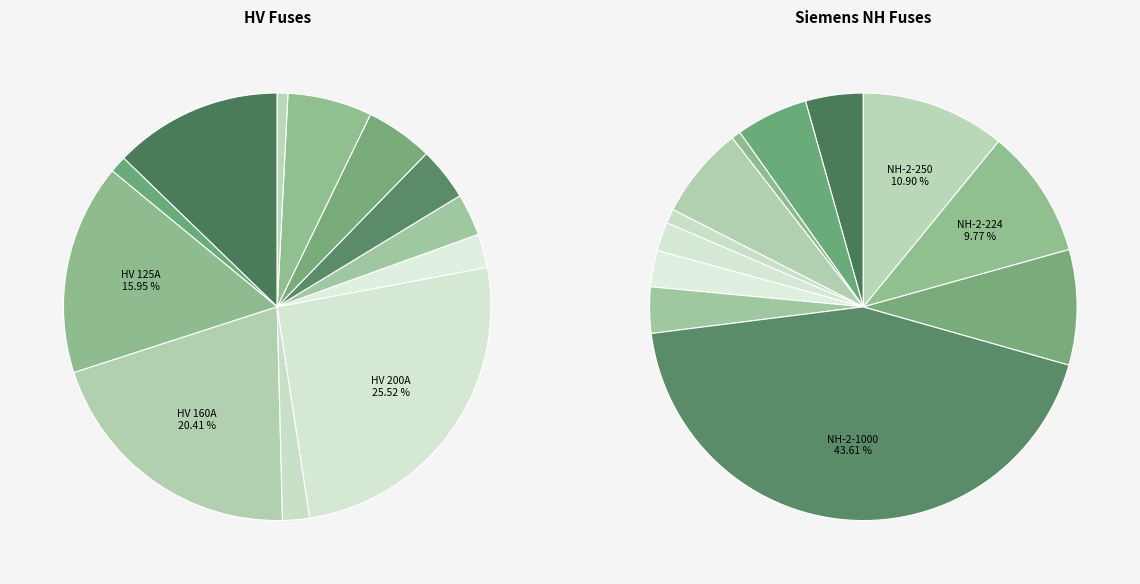

Which has a higher value, HV 200A or HV 160A?

HV 200A